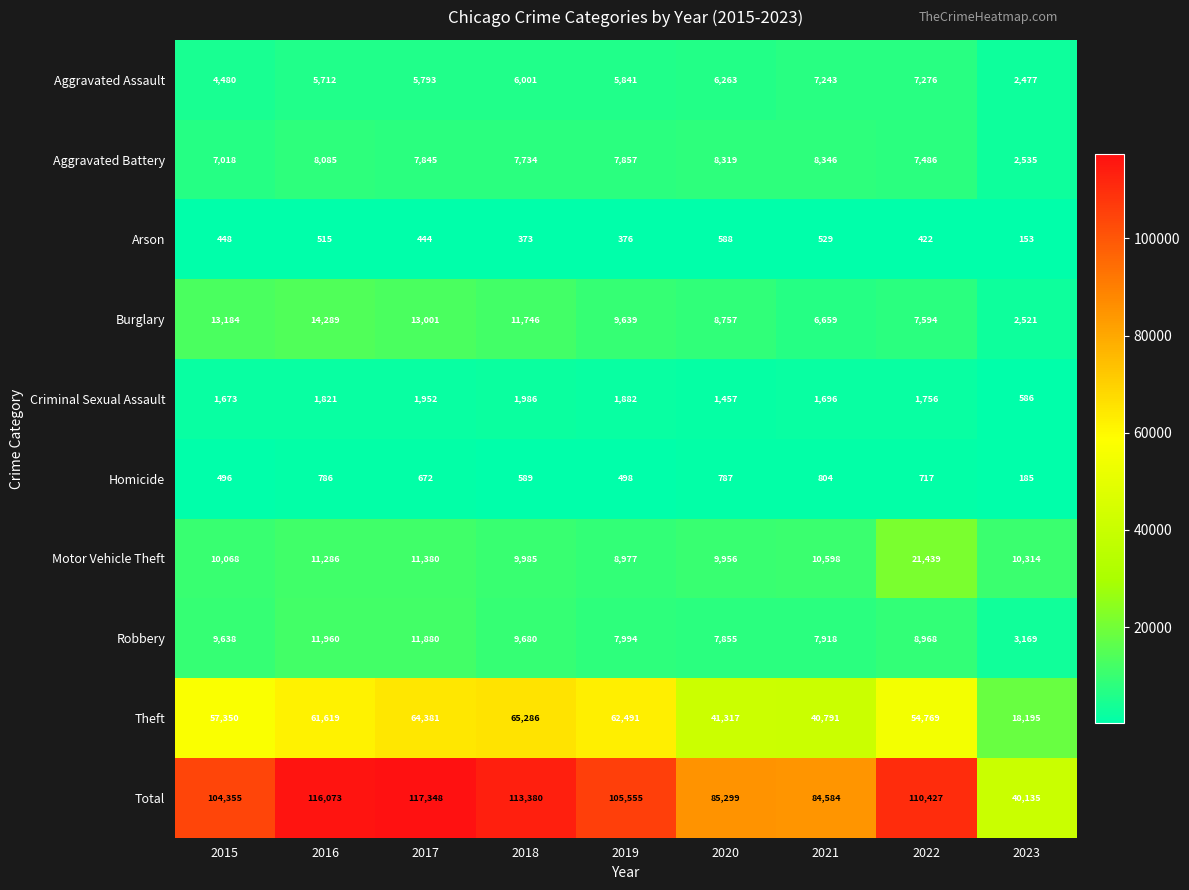

How many data points in Criminal Sexual Assault are less than 1756?

4